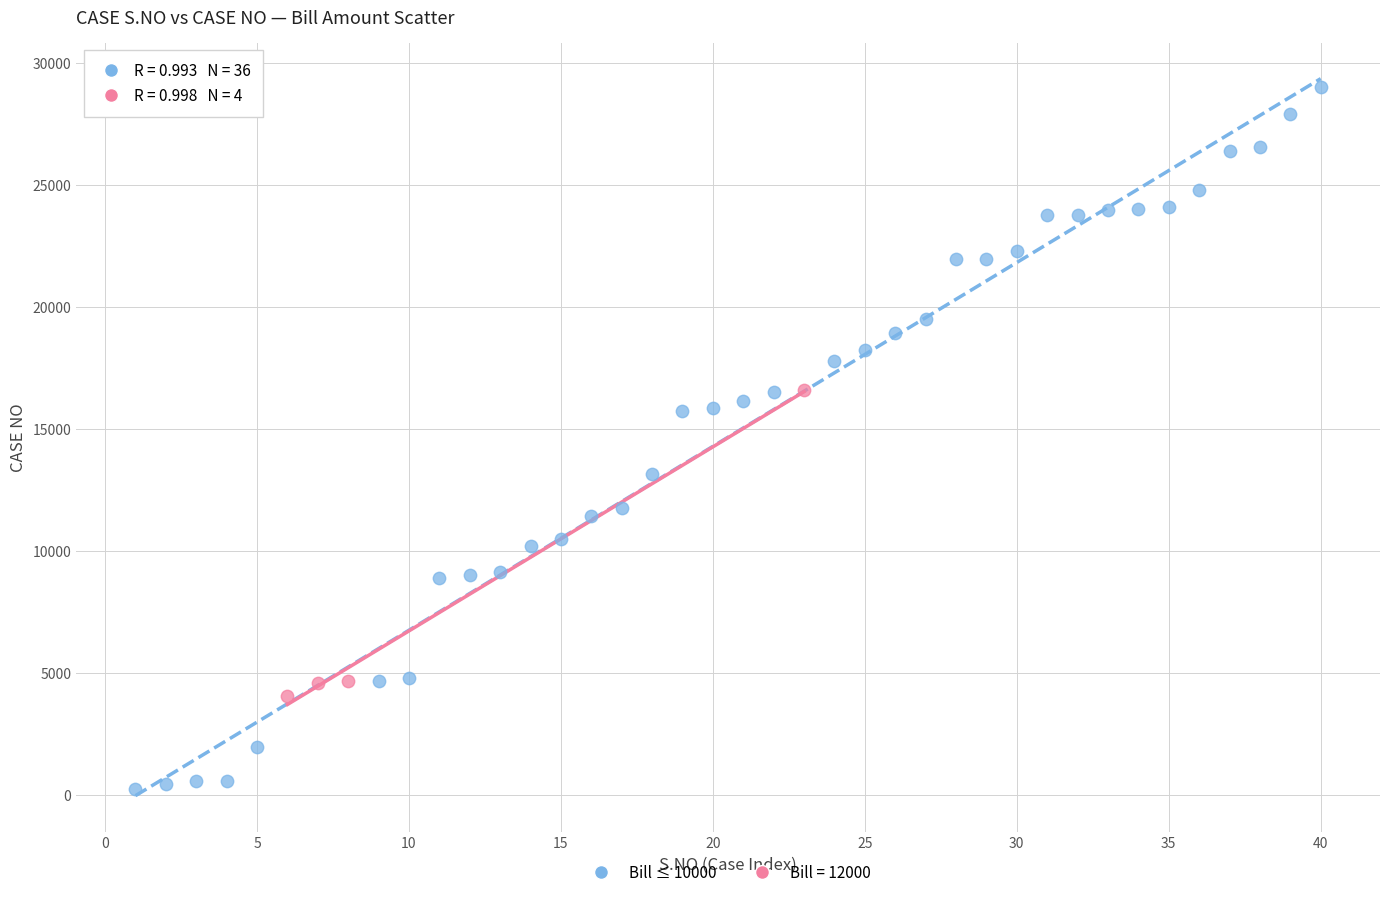

Which series has the largest Y range (max minus min)?

Bill ≤ 10000